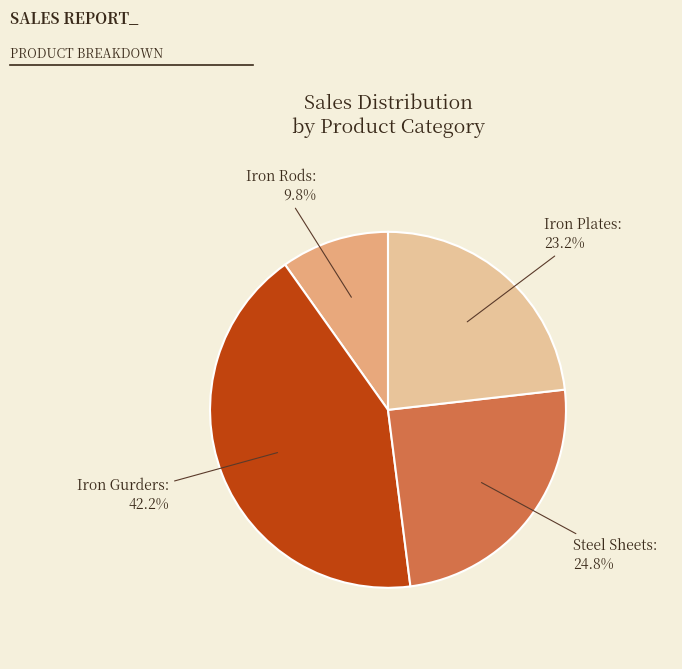

What portion of the pie excludes Steel Sheets?

75.2%